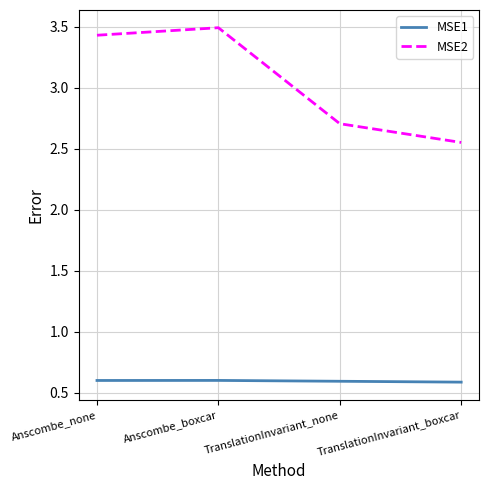

What position from the right is TranslationInvariant_boxcar?

1